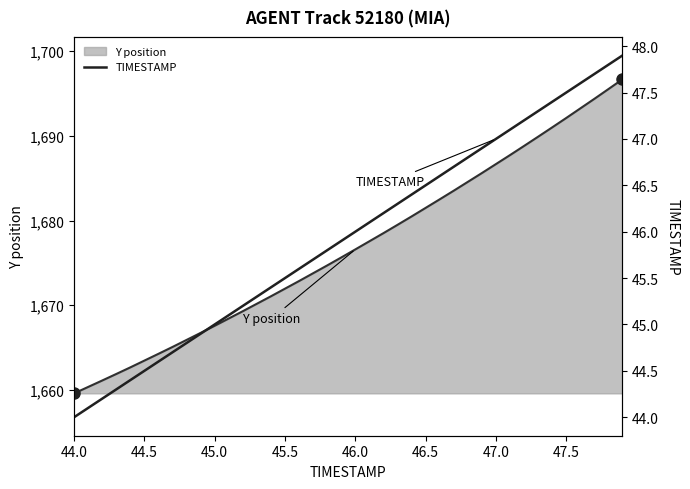

How many series are shown in this chart?

2